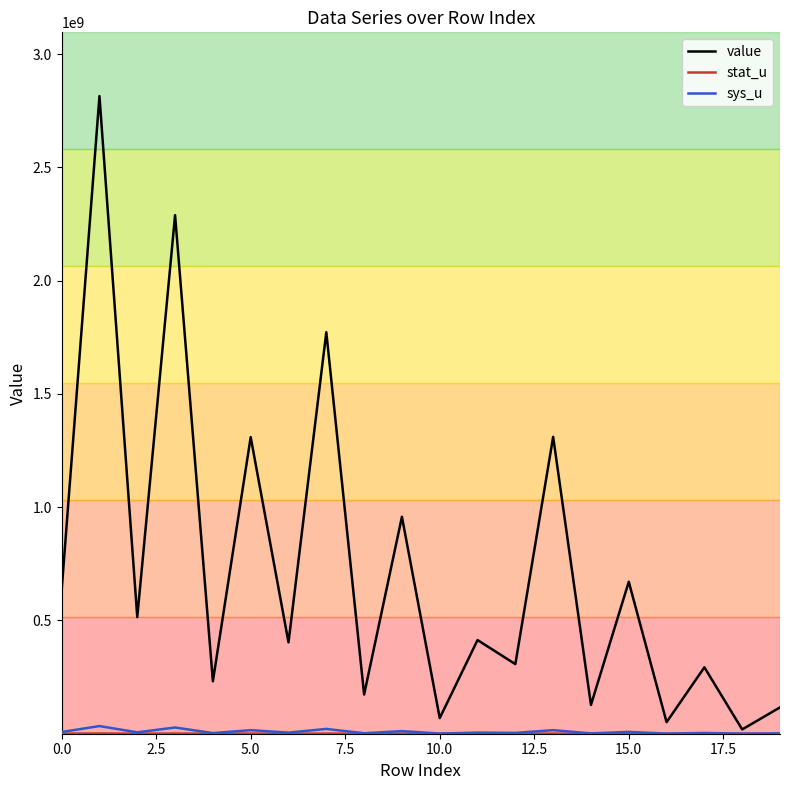

Which series has the largest range (max minus min)?

value